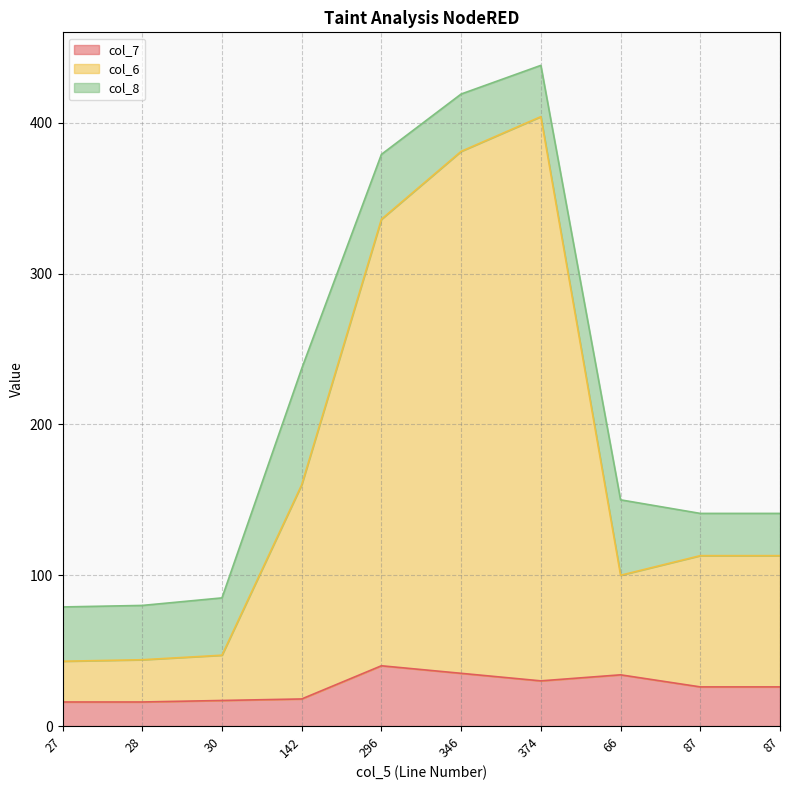

Is the value of col_6 at 87 greater than the value of col_7 at 374?

Yes